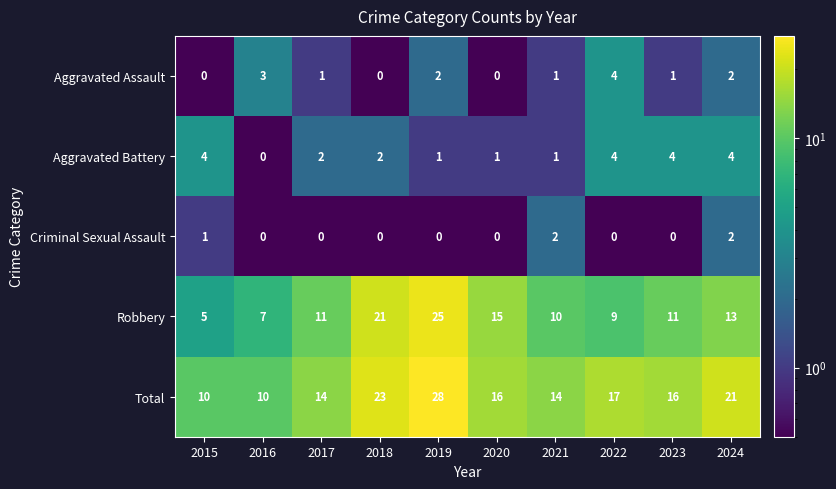

How many categories are shown in the chart?

10